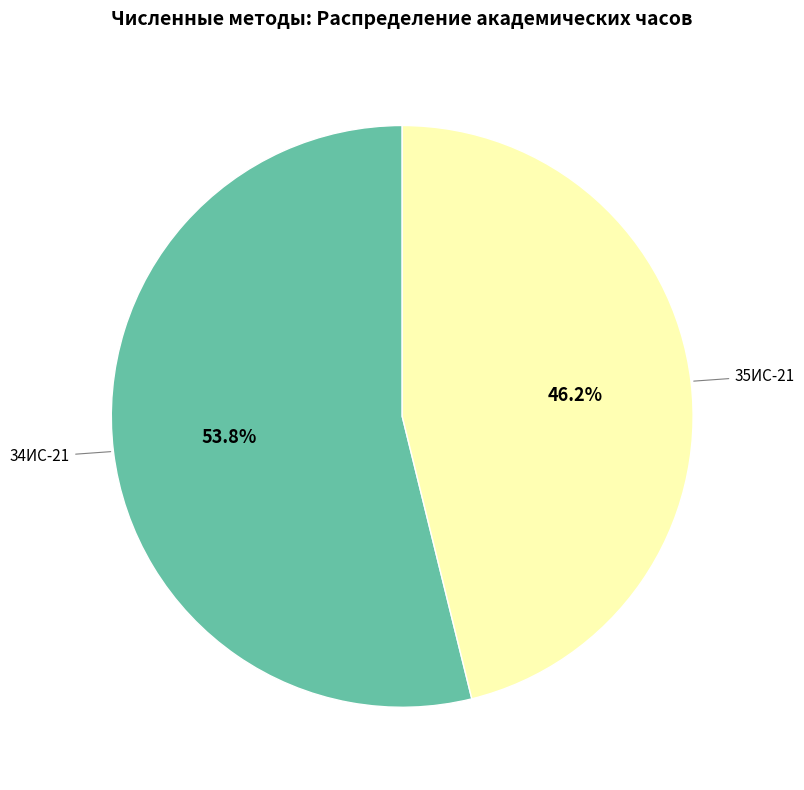

Does any single category account for the majority?

Yes